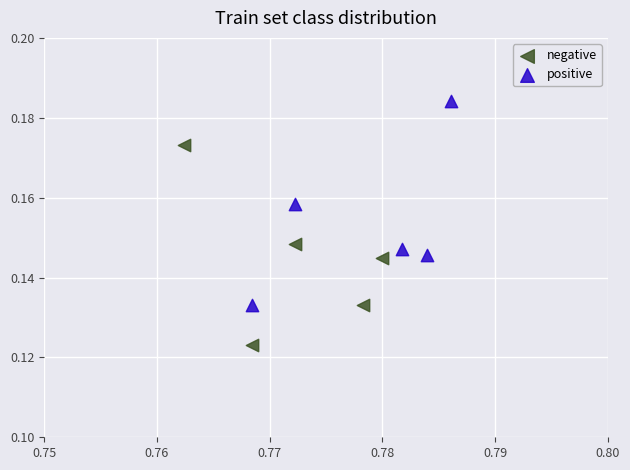

Which series contains the highest Y value?

positive